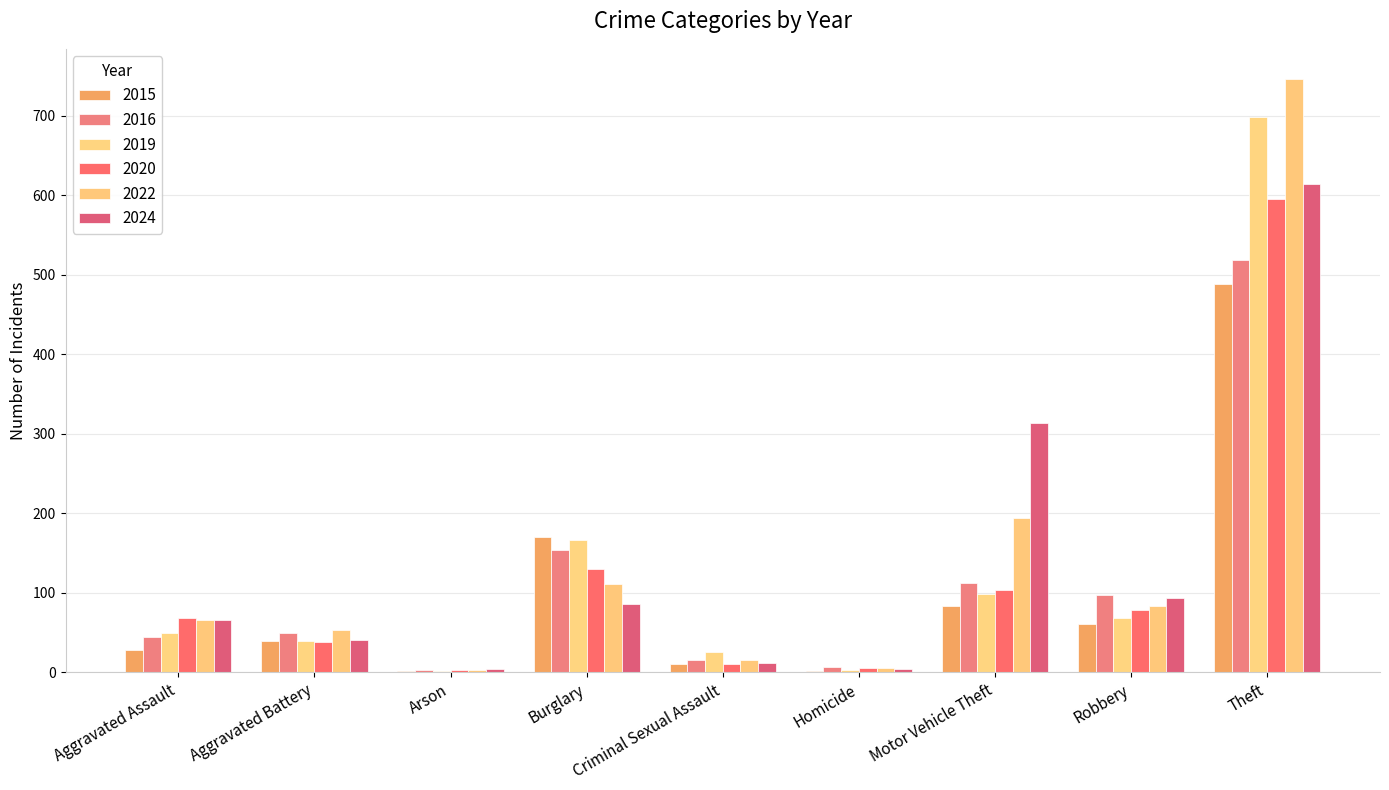

Which series has the widest spread of values?

2022